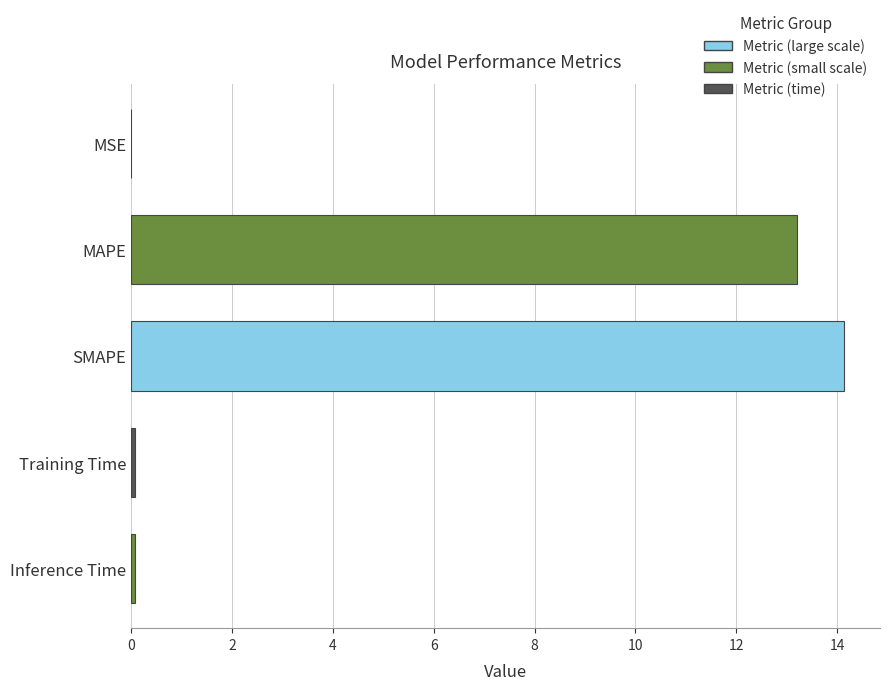

Read the value at SMAPE.

14.1